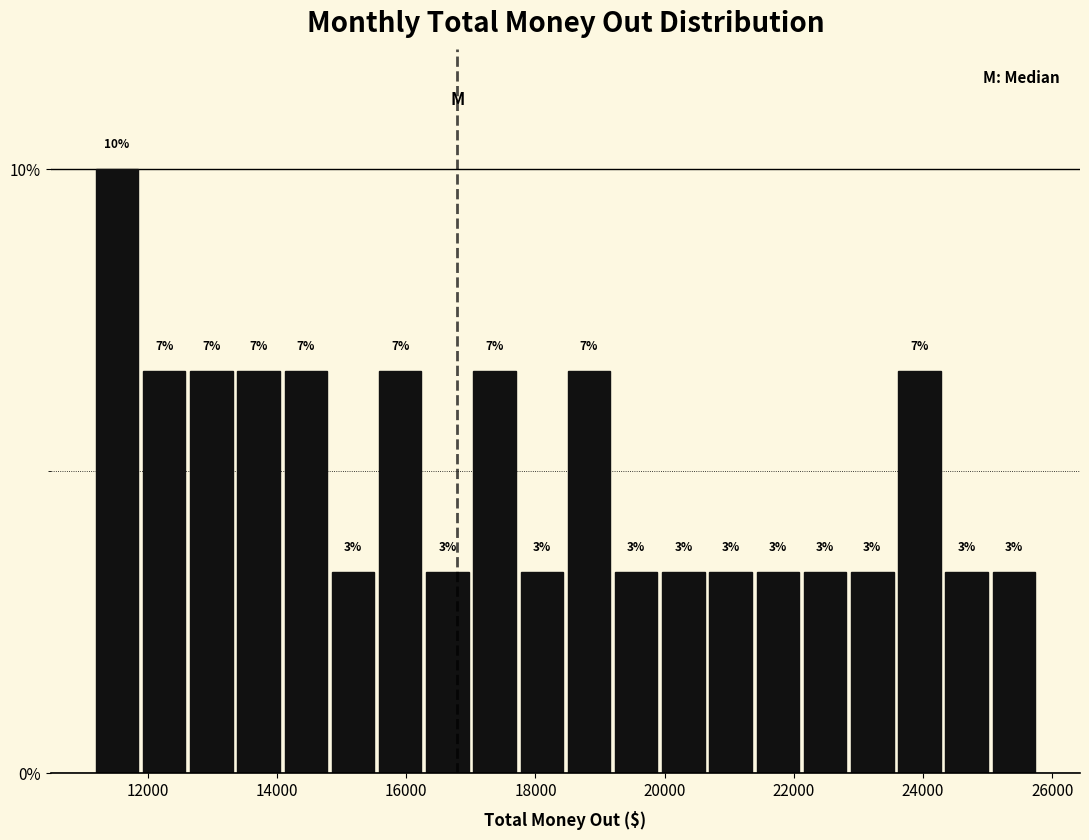

Around what value on the x-axis is the tallest bar? Give the approximate position of its centre, as read against the axis.

11600